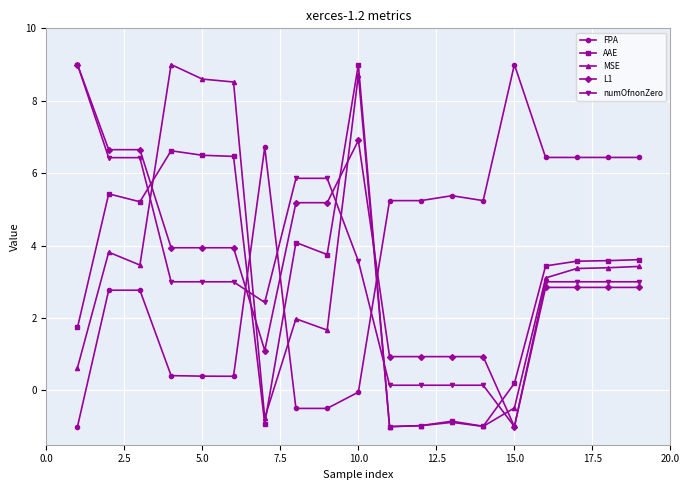

What is the maximum value shown in the chart?

9.0